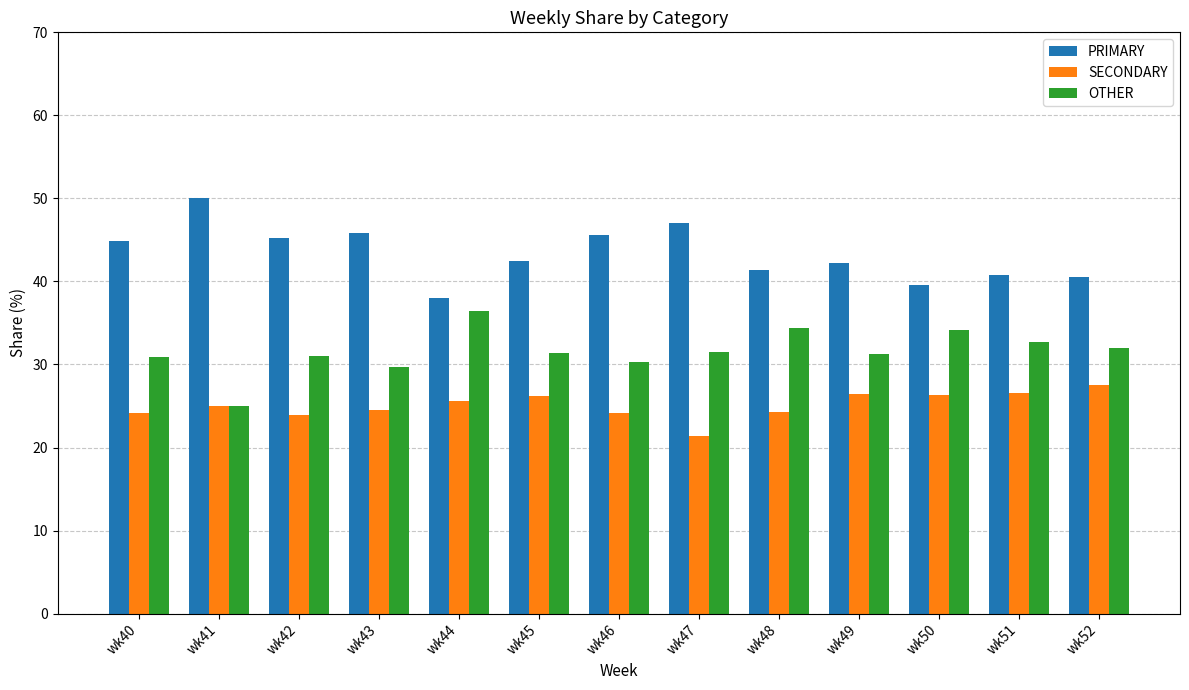

The value of SECONDARY at wk49 is 45.2. True or false?

False